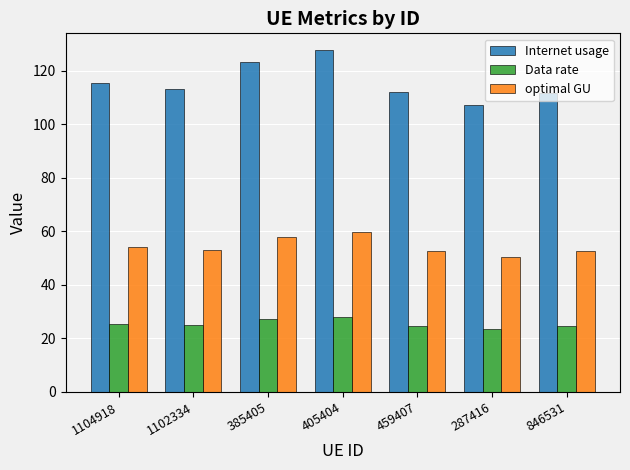

The value of Internet usage at 405404 is 127.7. True or false?

True